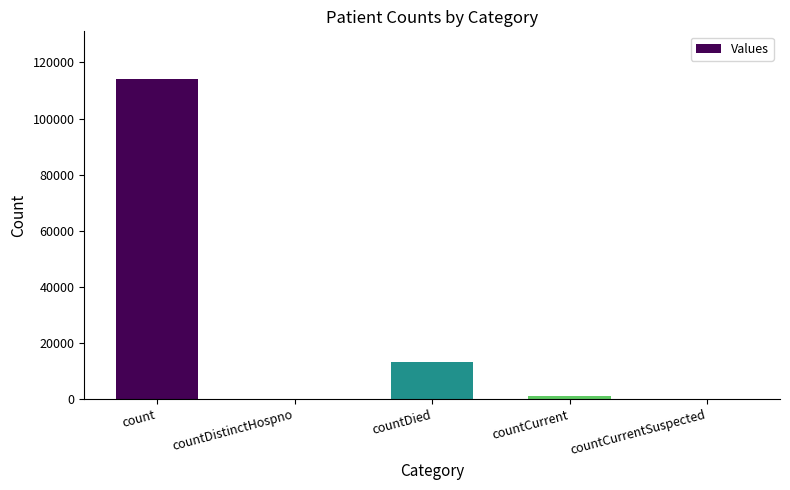

Is it true that the value at countDistinctHospno is -72238?

False